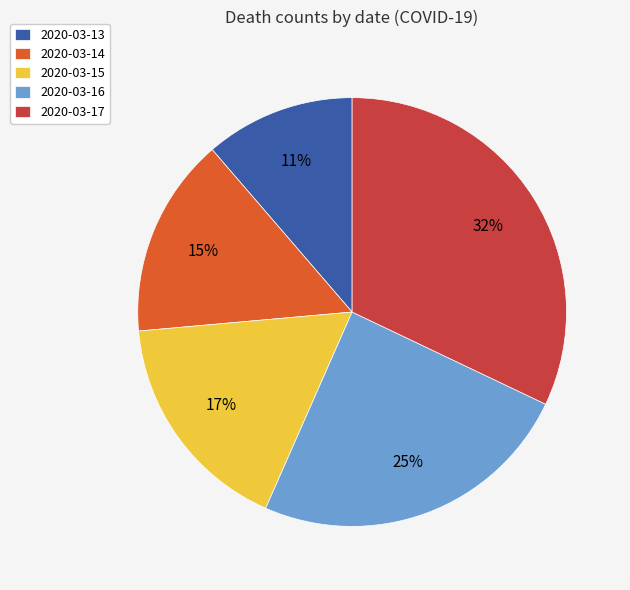

Rank the categories by value from lowest to highest.

2020-03-13, 2020-03-14, 2020-03-15, 2020-03-16, 2020-03-17